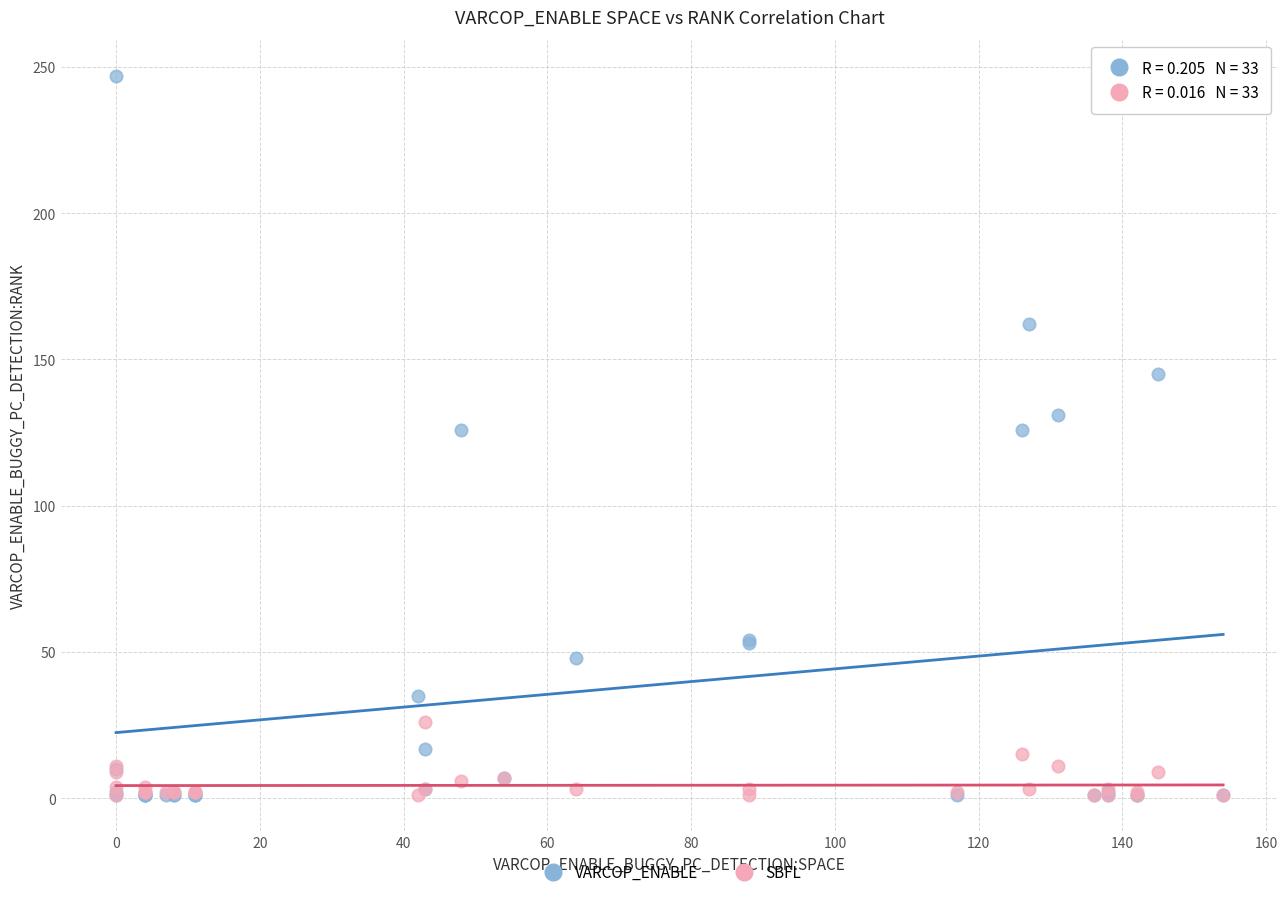

Which series has the widest spread of Y values?

VARCOP_ENABLE